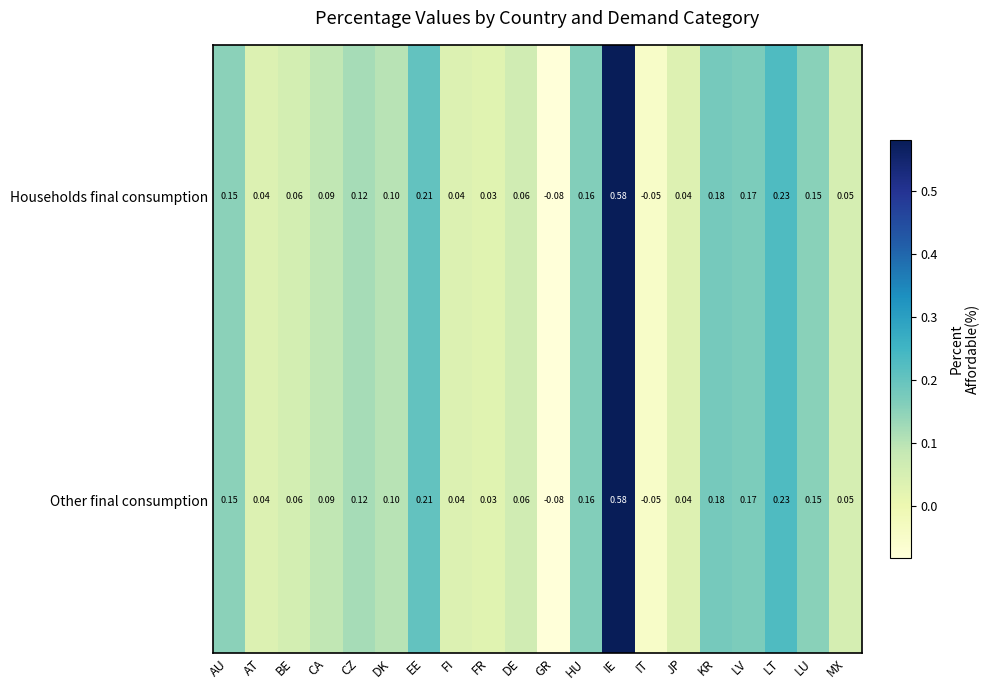

Which category has the highest value in the Households final consumption series?

IE